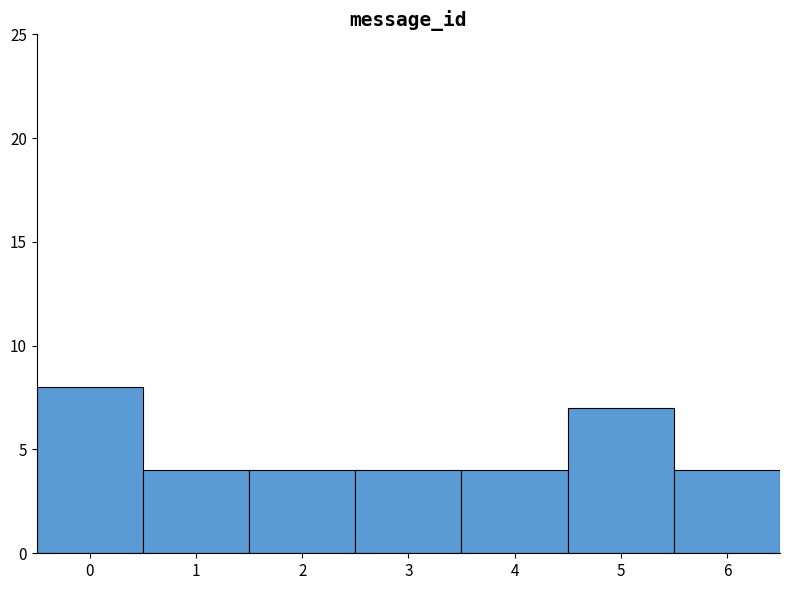

Reading left to right, transcribe this chart: for each bar, give the range it covers on the x-axis and its height. The values are not printed on the chart, so give them approximately, as read against the axis.

-0.5 to 0.5: 8
0.5 to 1.5: 4
1.5 to 2.5: 4
2.5 to 3.5: 4
3.5 to 4.5: 4
4.5 to 5.5: 7
5.5 to 6.5: 4